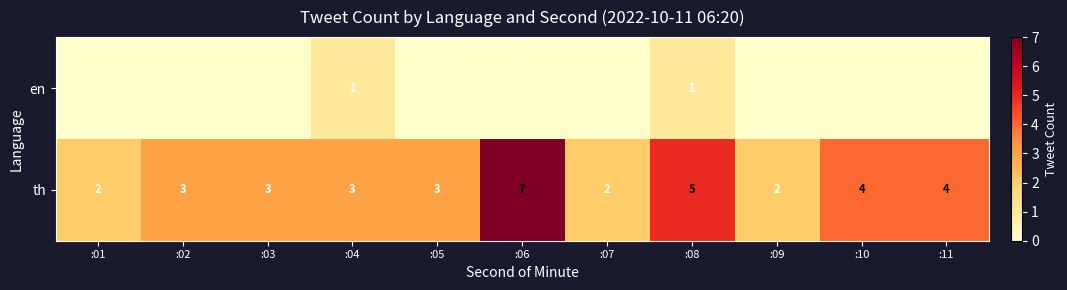

Which series changed the most between :01 and :07?

row_0